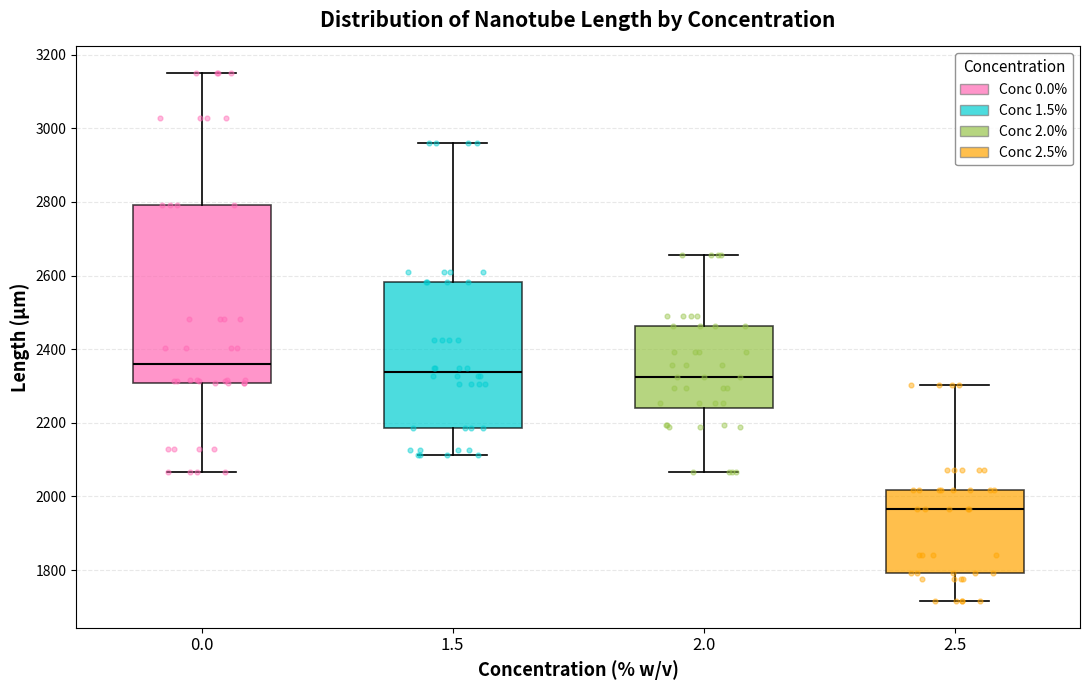

Where does the median line of the box at x = 1.5 sit on the y-axis? The values are not printed on the chart, so give them approximately, as read against the axis.

2340